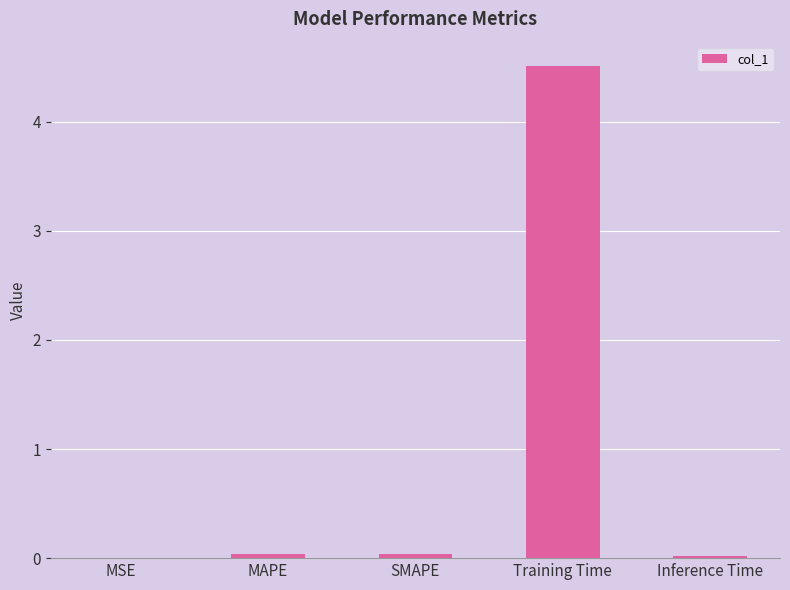

Read the value at Training Time.

4.5